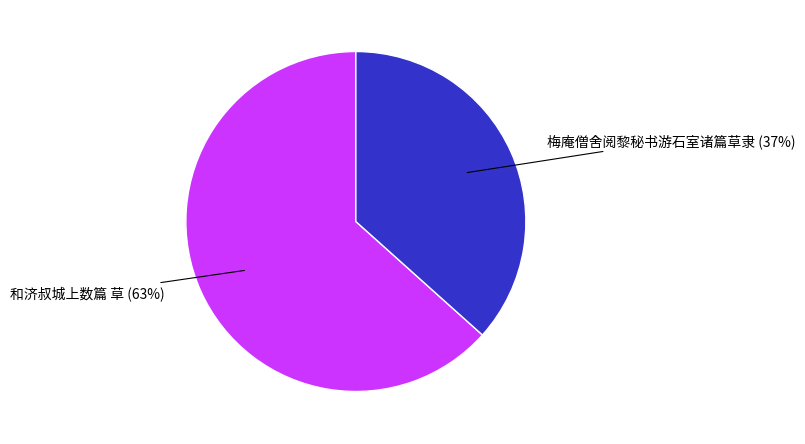

Is there any slice that represents more than half of the pie?

Yes